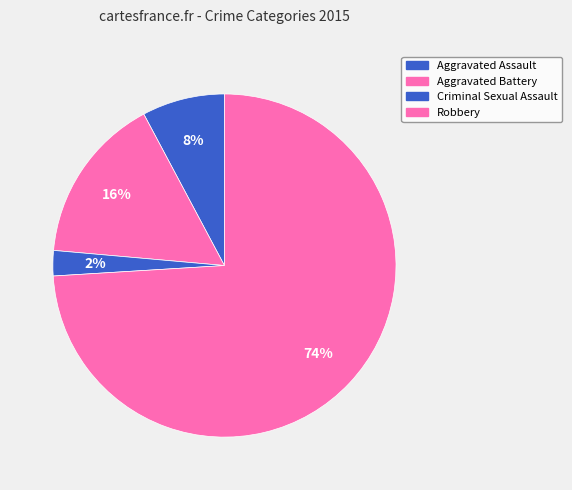

To the nearest percent, what is the combined percentage of Criminal Sexual Assault and Robbery?

76%